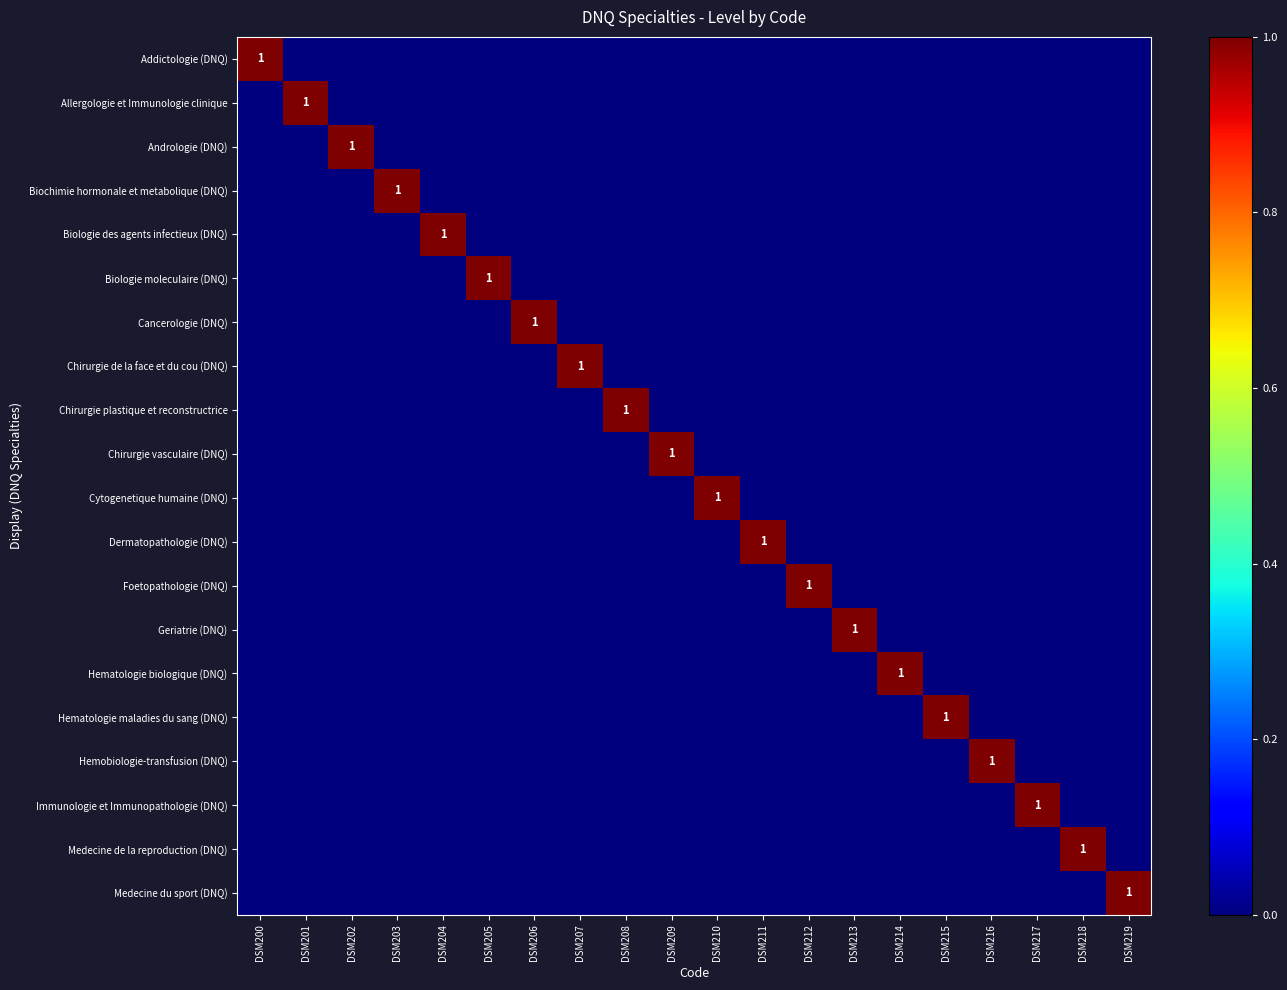

The value of Allergologie et Immunologie clinique at DSM201 is 1. True or false?

True